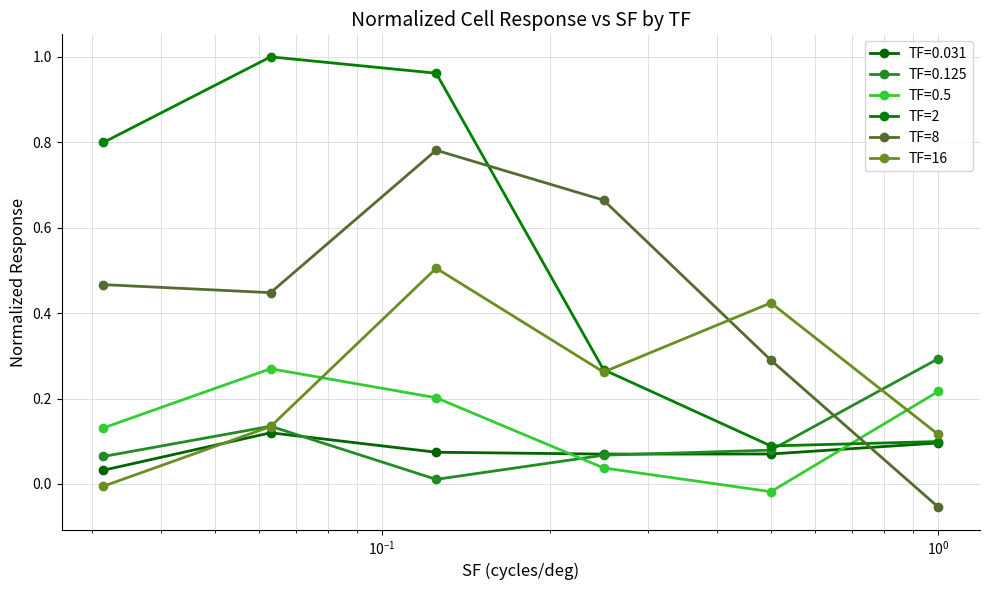

How many series are shown in this chart?

6